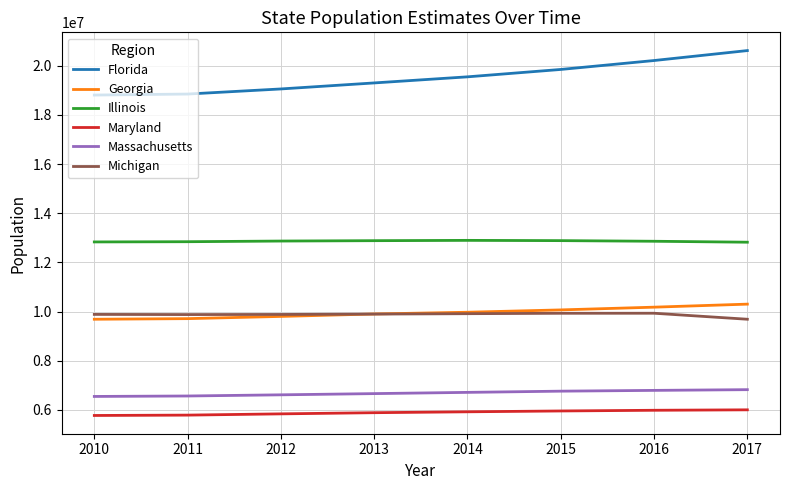

What is the total value across all series at 2010?

63529484